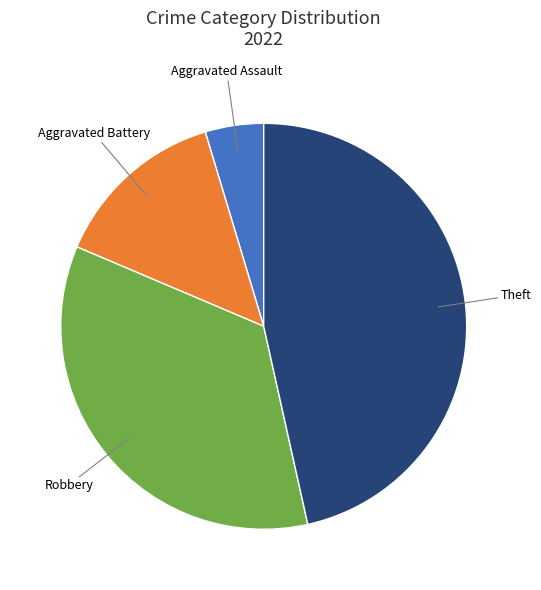

Does any single category account for the majority?

No